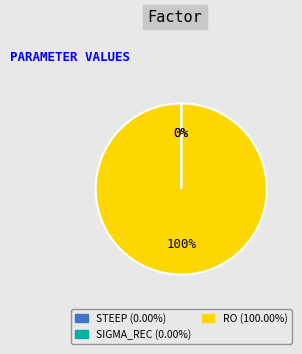

Is there a majority slice in this chart?

Yes